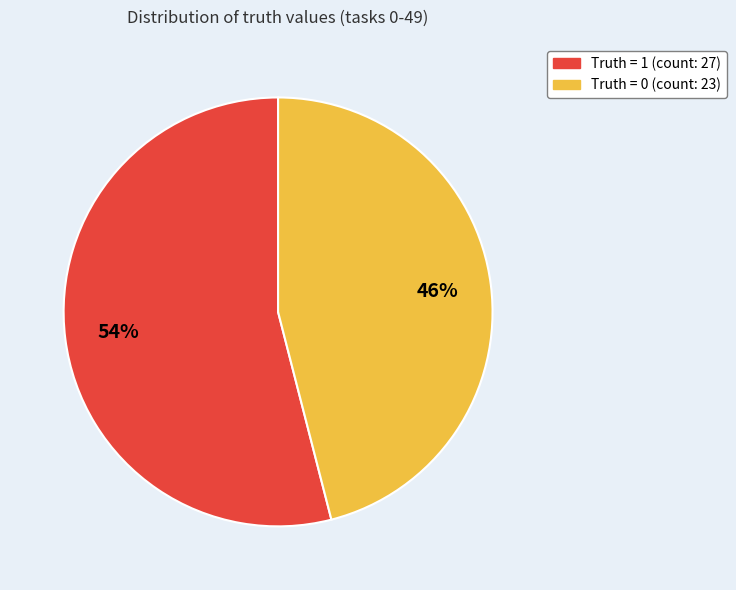

Is there any slice that represents more than half of the pie?

Yes